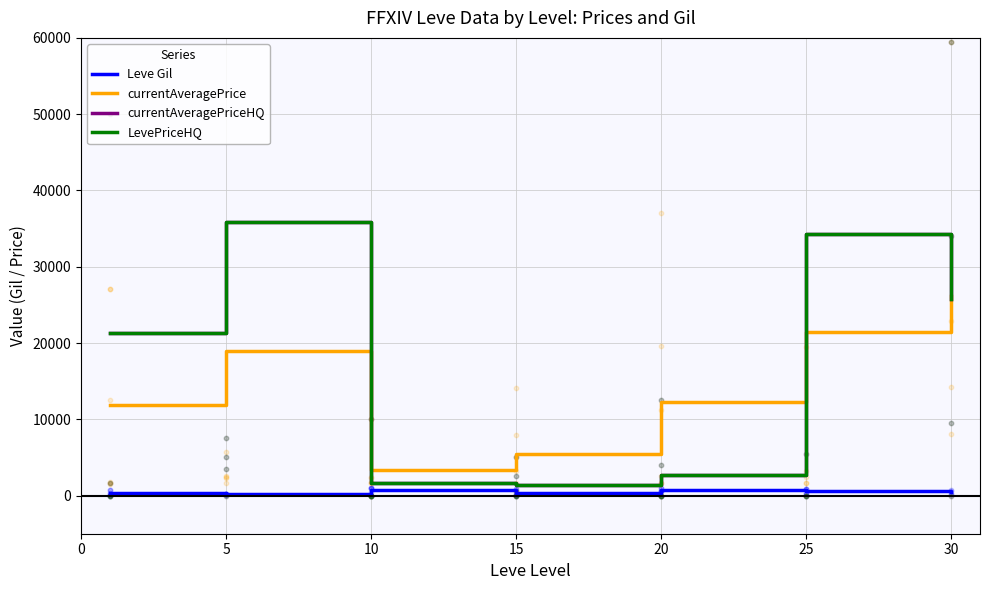

Is the value of Leve Gil at 30 greater than the value of currentAveragePrice at 20?

No